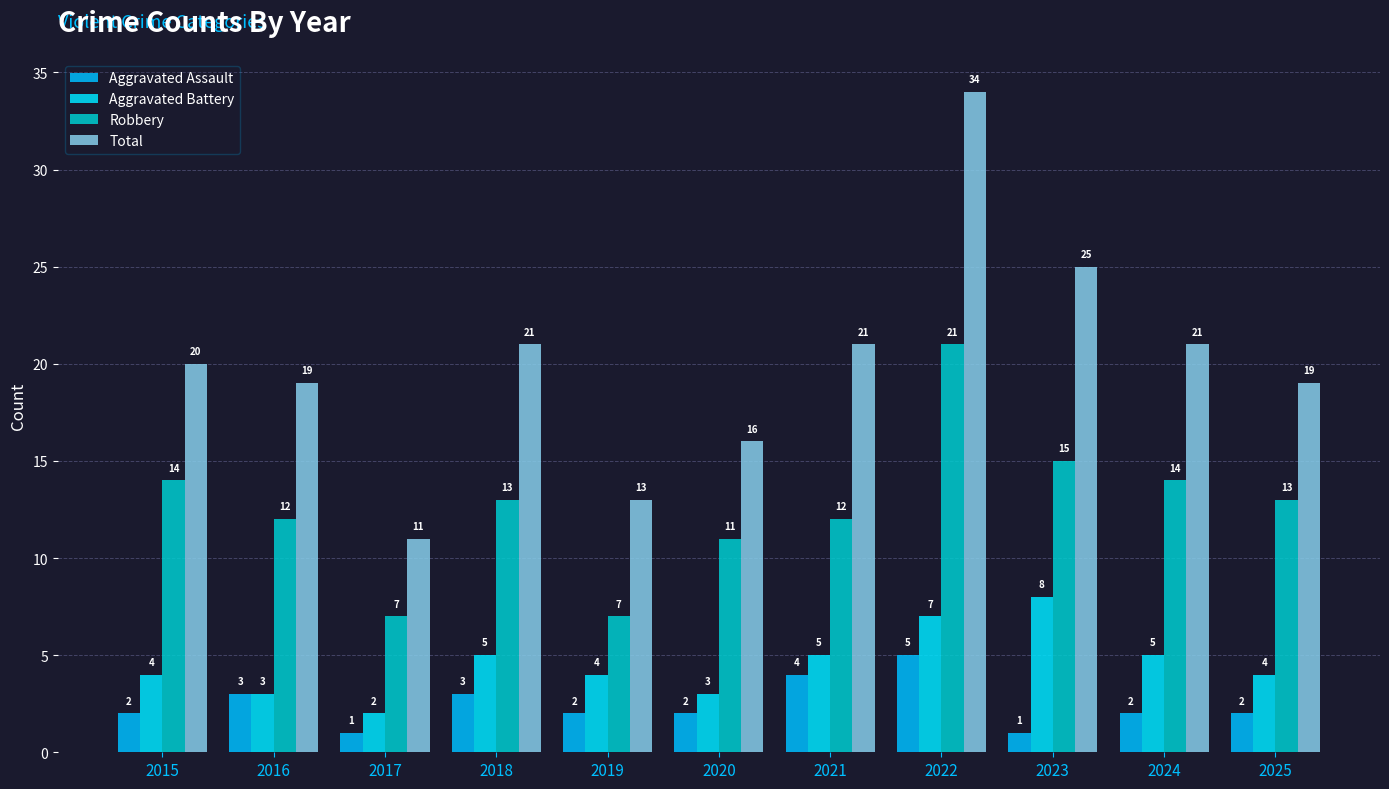

What is the value of the Aggravated Battery bar at the 3rd from the left?

2